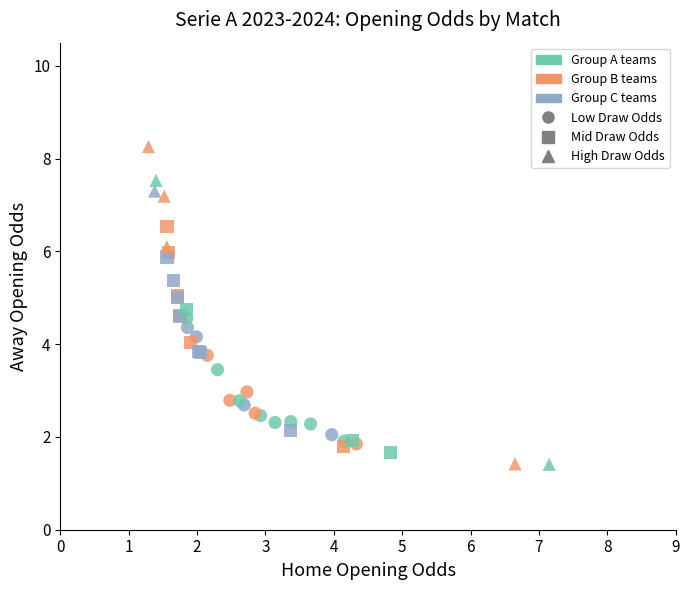

Which series contains the highest Y value?

High Draw Odds